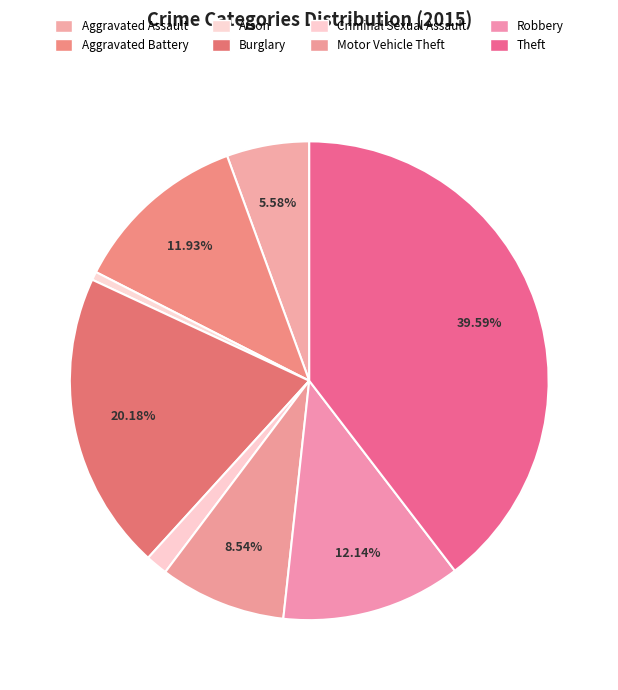

What portion of the pie excludes Aggravated Battery?

88.1%